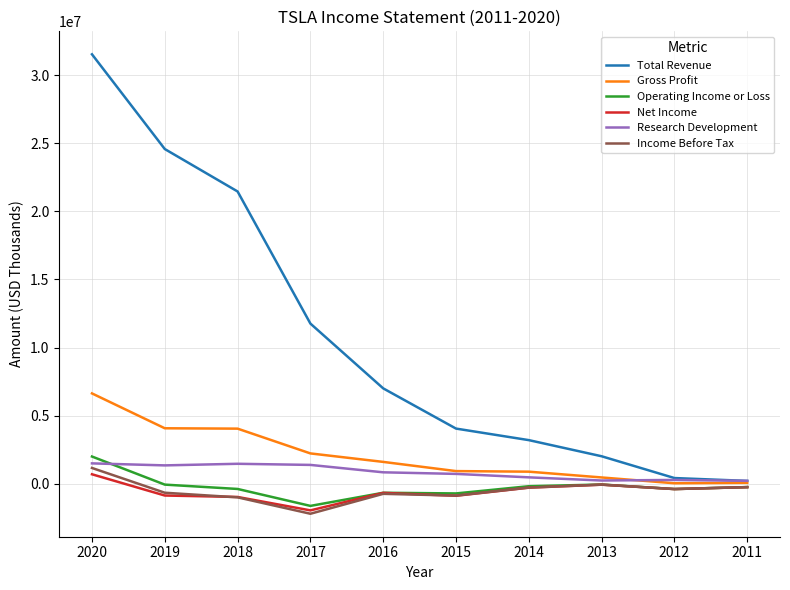

What is the total value across all series at 2018?

24594800